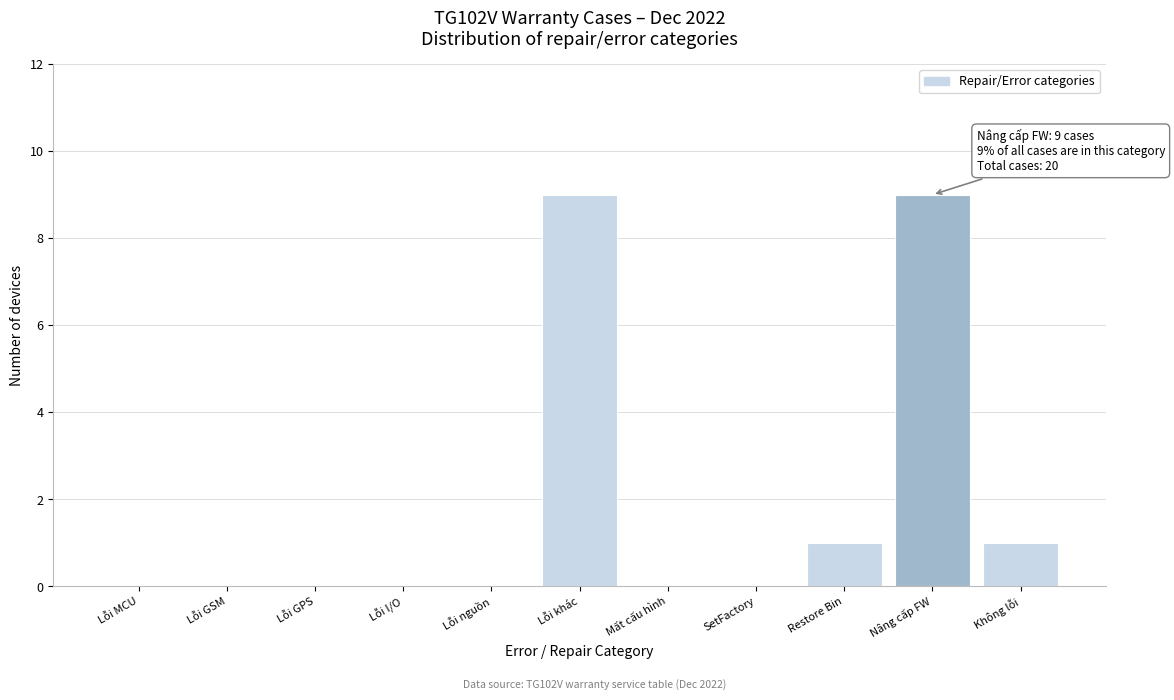

Reading right to left, what are all the values shown in this chart?

Không lỗi=1	Nâng cấp FW=9	Restore Bin=1	SetFactory=0	Mất cấu hình=0	Lỗi khác=9	Lỗi nguồn=0	Lỗi I/O=0	Lỗi GPS=0	Lỗi GSM=0	Lỗi MCU=0